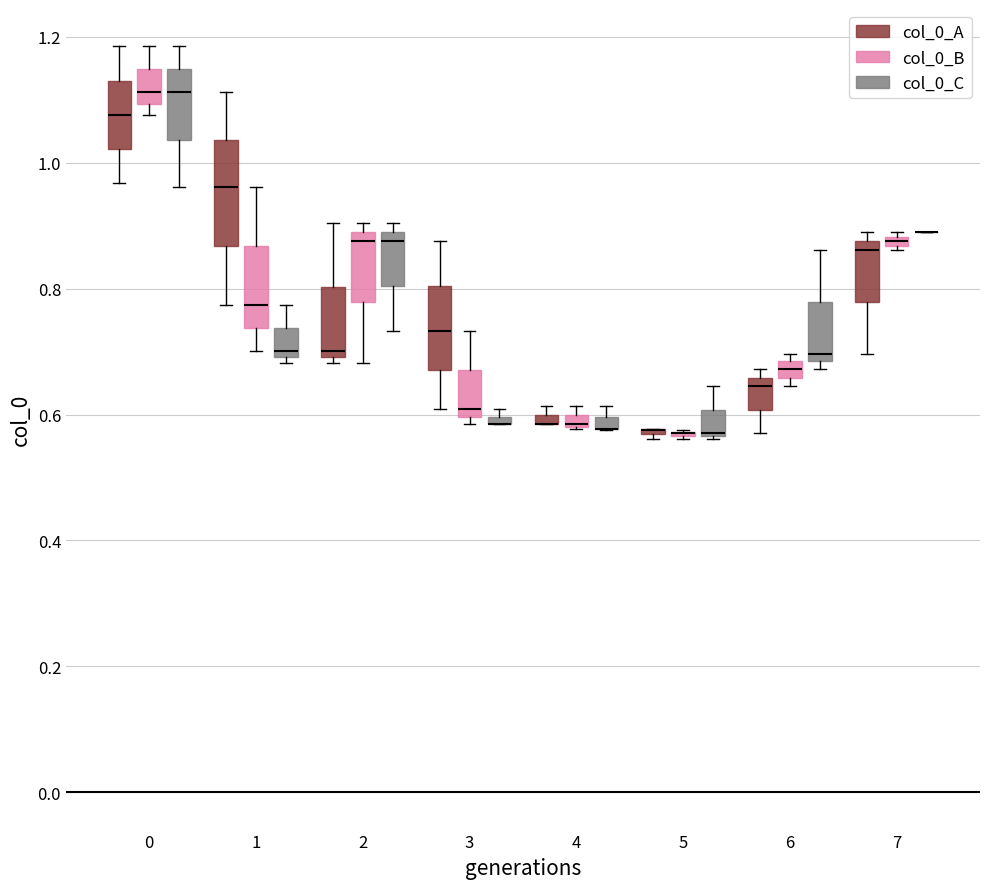

Which box is the tallest, from its lower edge to its upper edge?

1 (col_0_A)